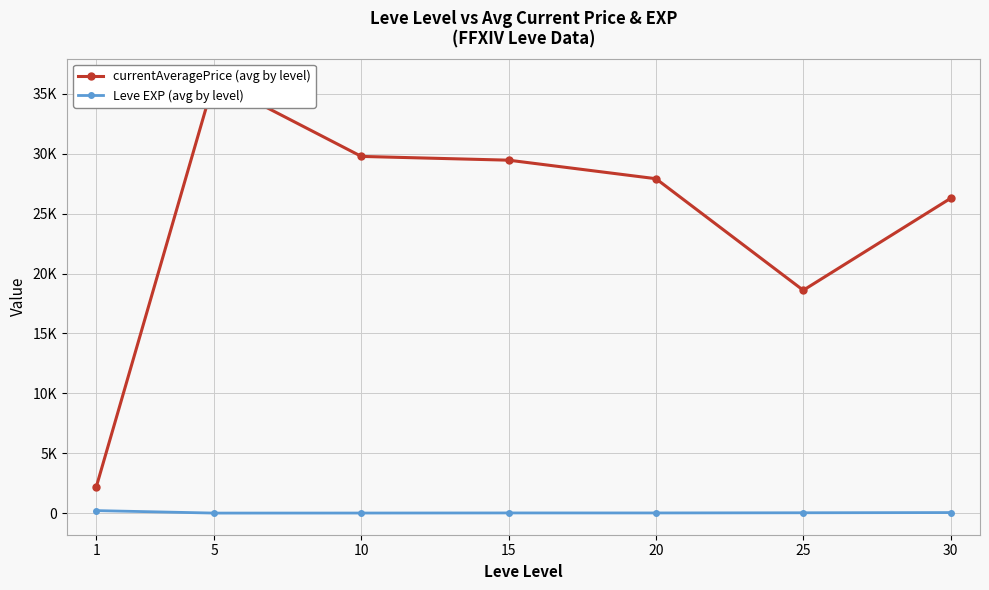

Is it true that Leve EXP (avg by level) equals 47.0 at 30?

True